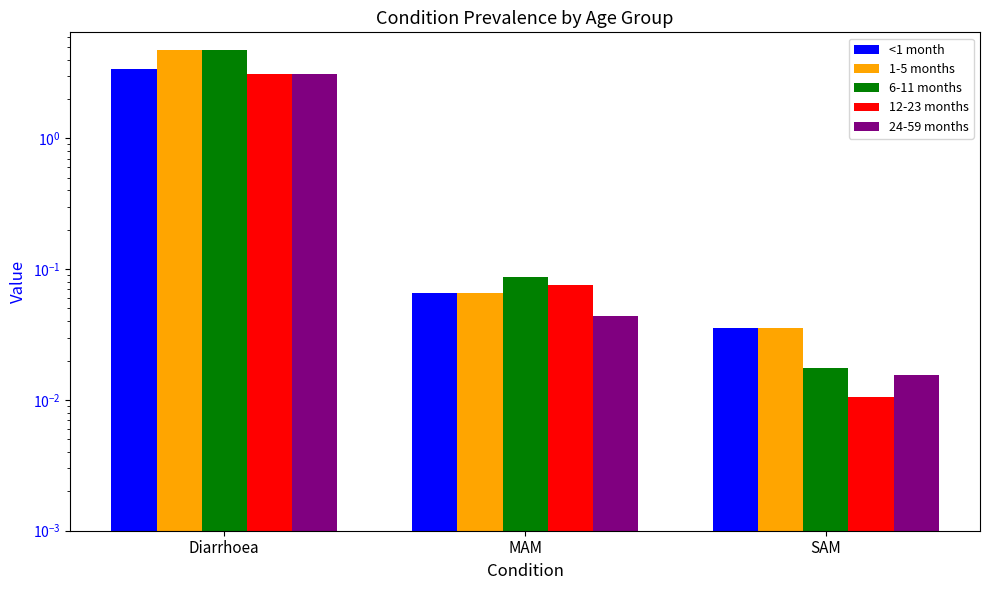

What are all the series names shown in the legend?

<1 month, 1-5 months, 6-11 months, 12-23 months, 24-59 months